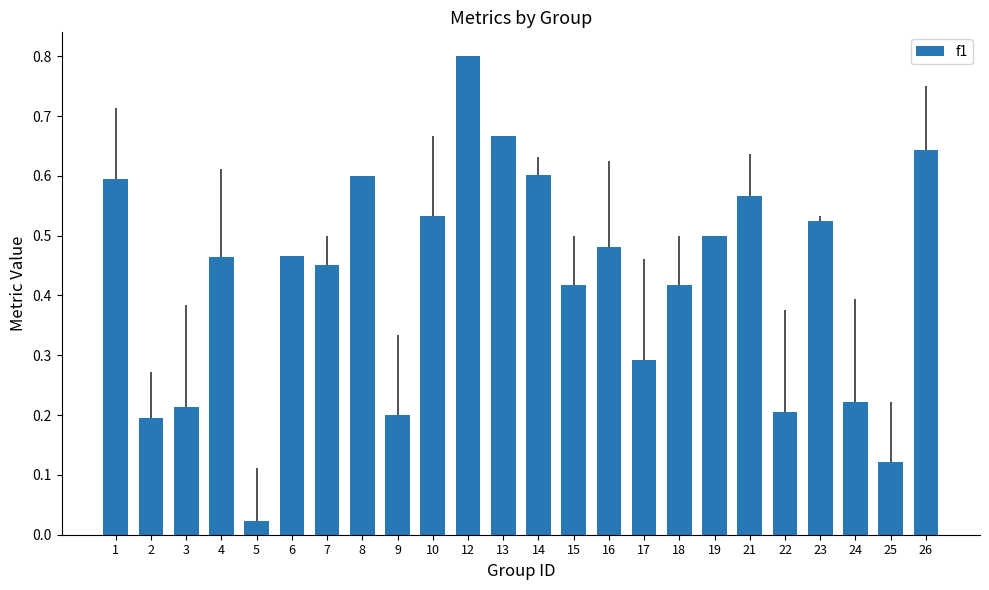

Which label corresponds to the smallest value in the chart?

5